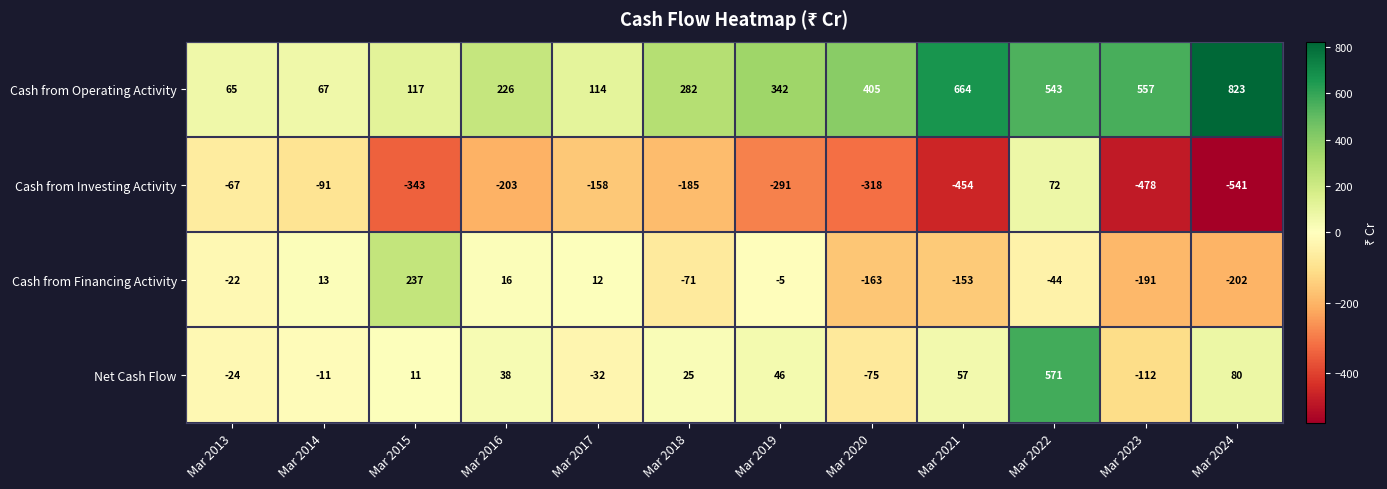

Which category has the highest value across all series?

Mar 2024